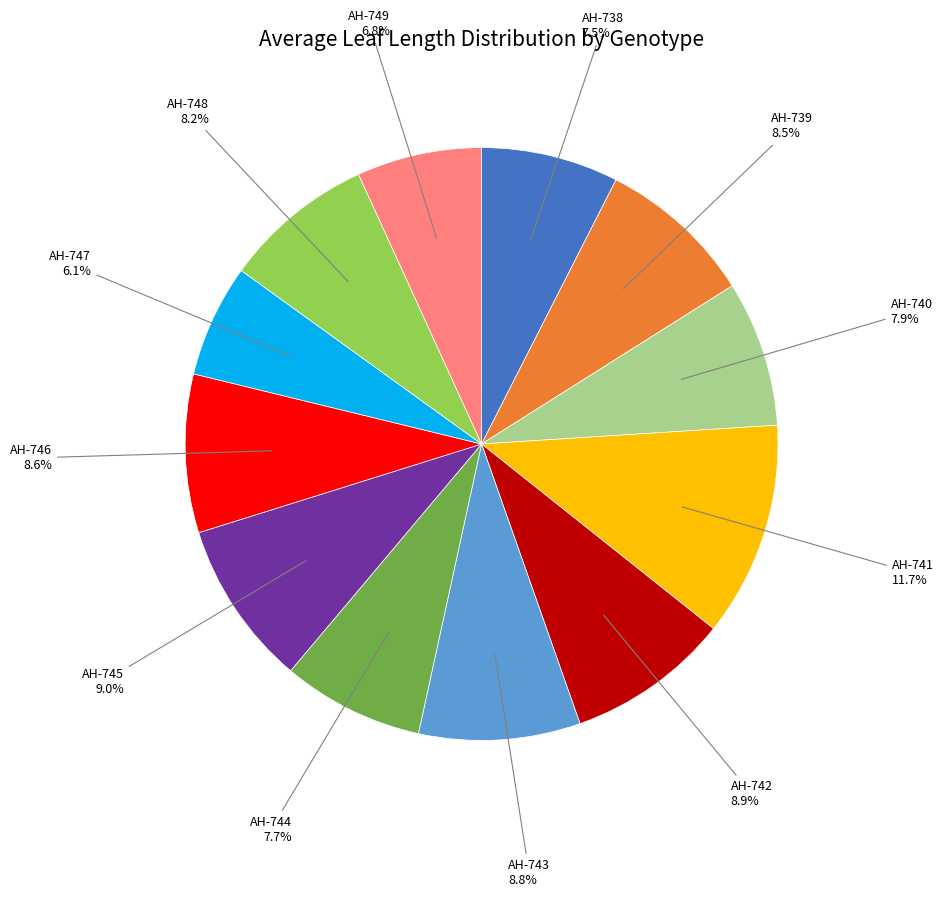

Does any single category account for the majority?

No